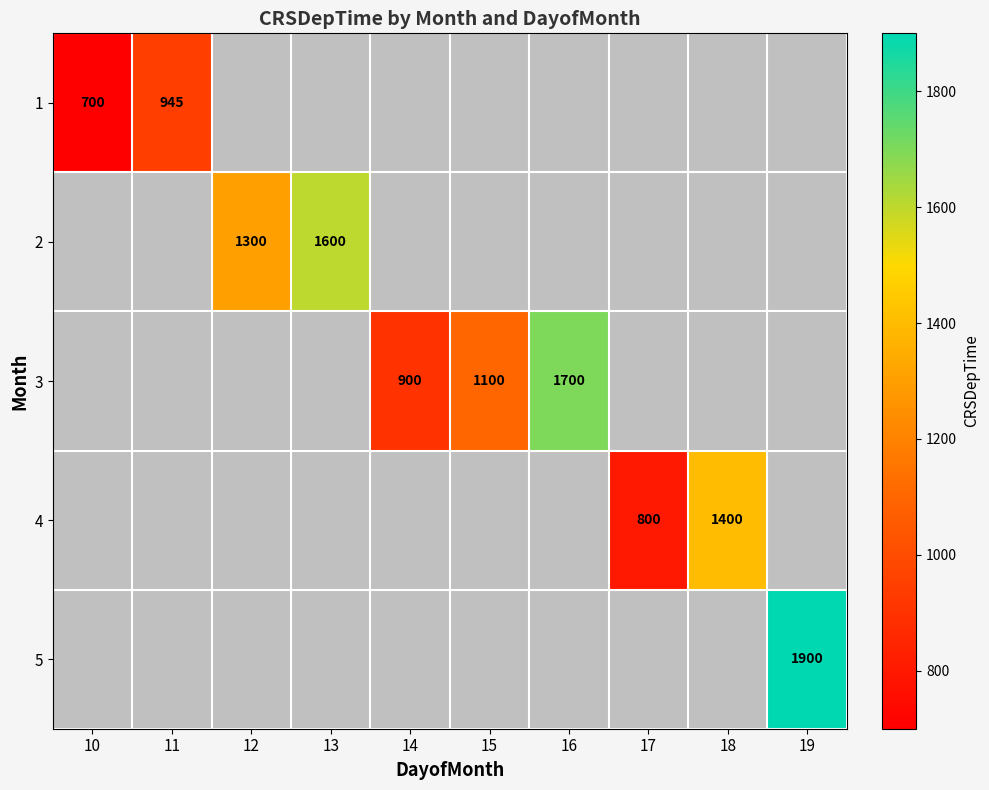

The value of 3 at 15 is 1100. True or false?

True